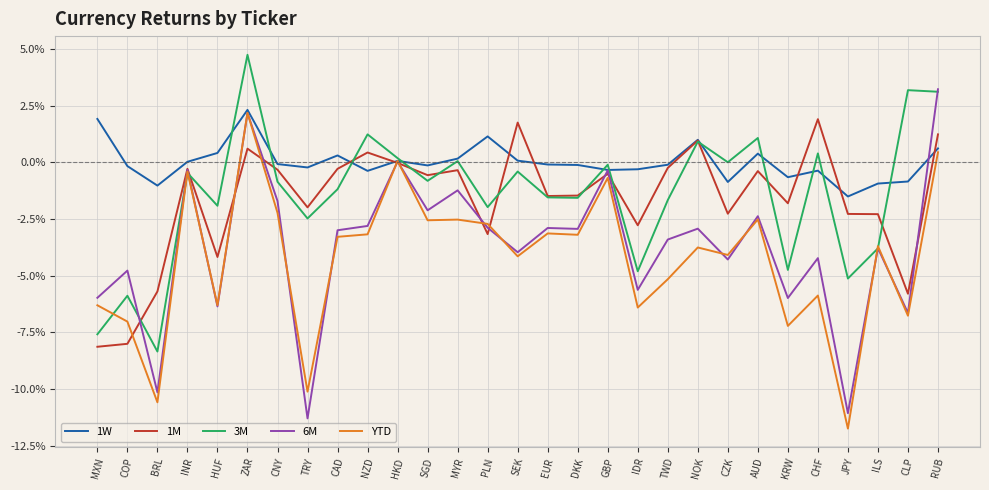

Does the chart have visible grid lines?

Yes